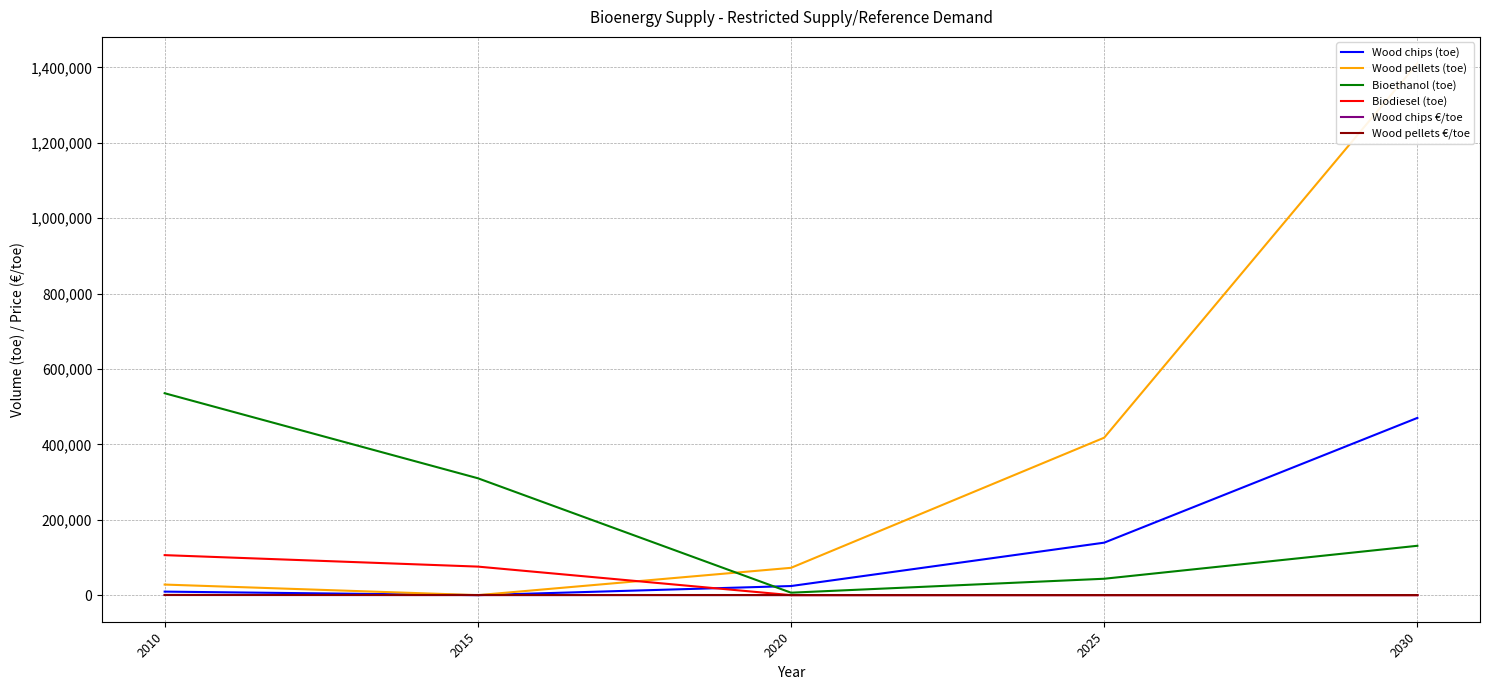

What is the difference between the maximum and minimum values in the Biodiesel (toe) series?

106129